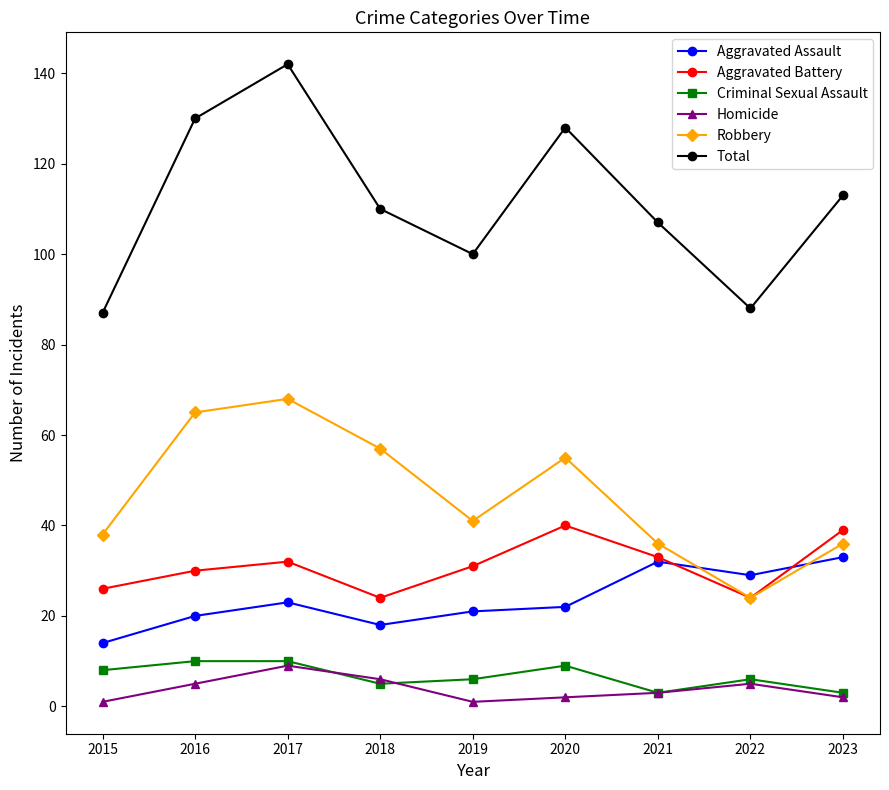

Is this an area chart (filled region under the line)?

No